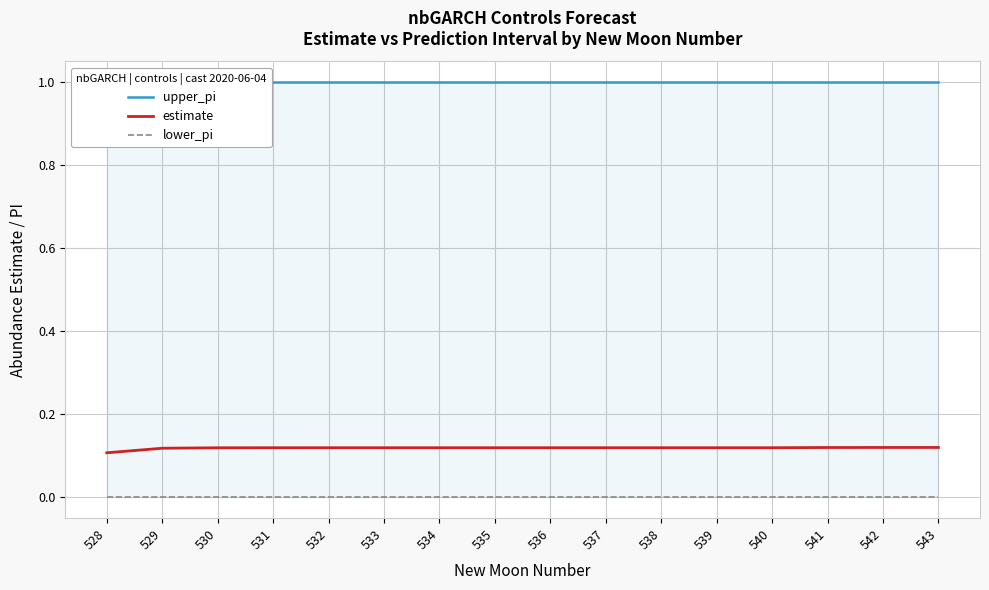

True or false: estimate and upper_pi cross at least once.

False